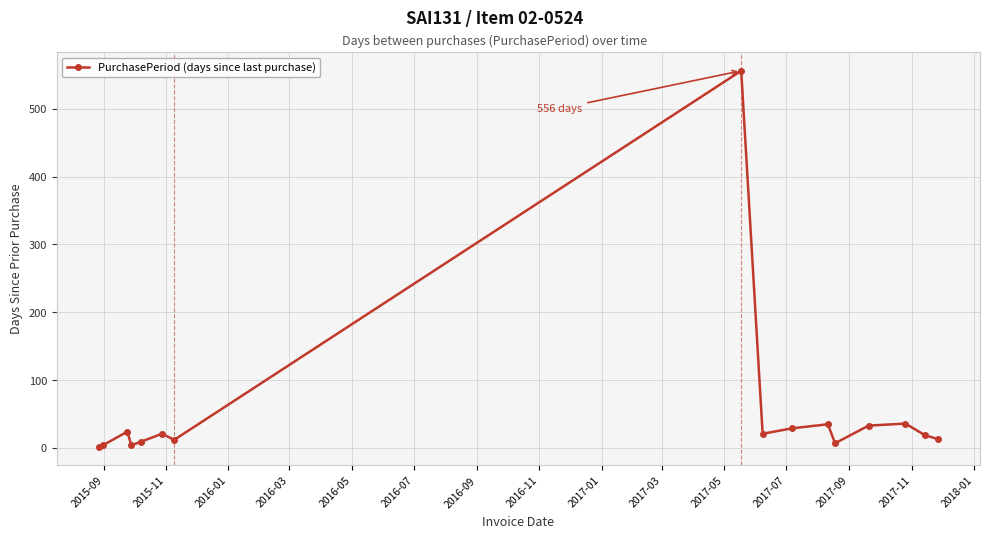

What is the greatest value displayed?

556